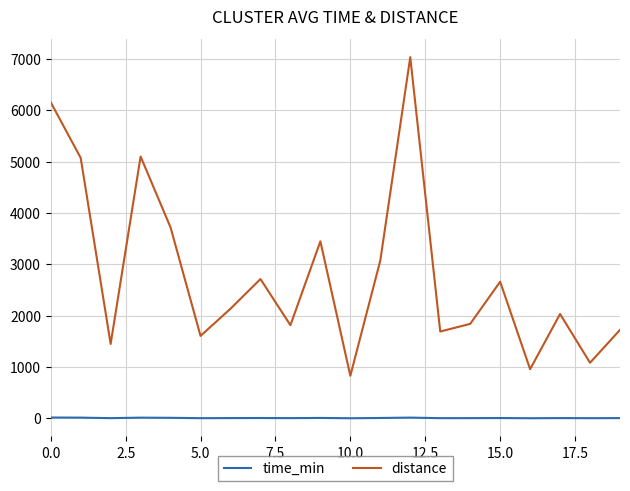

True or false: time_min and distance intersect in this chart.

False